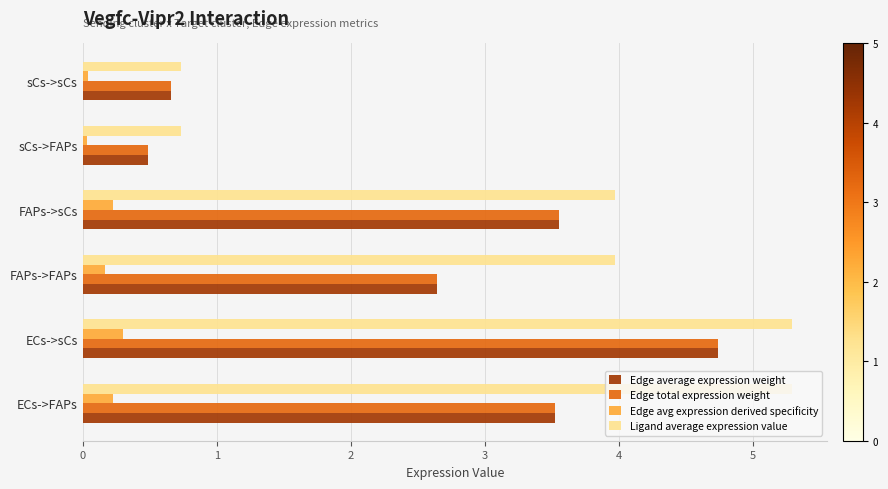

The Edge total expression weight series shows 4.7 at ECs->sCs. True or false?

True